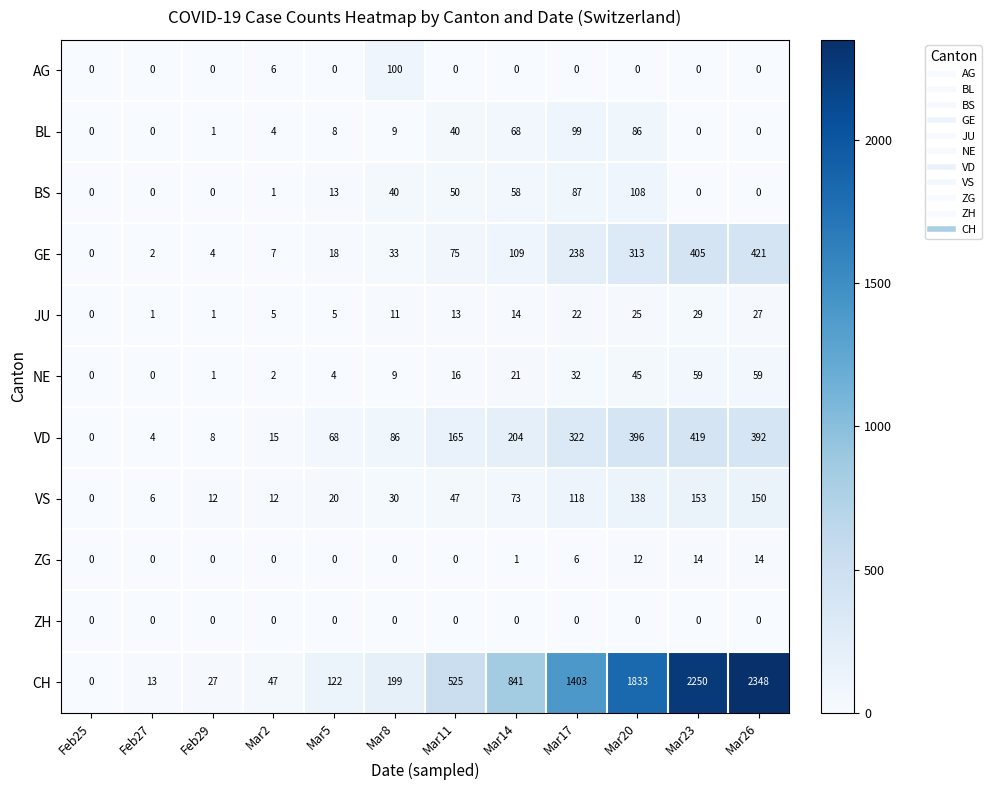

What is the total value across all series at Mar20?

2956